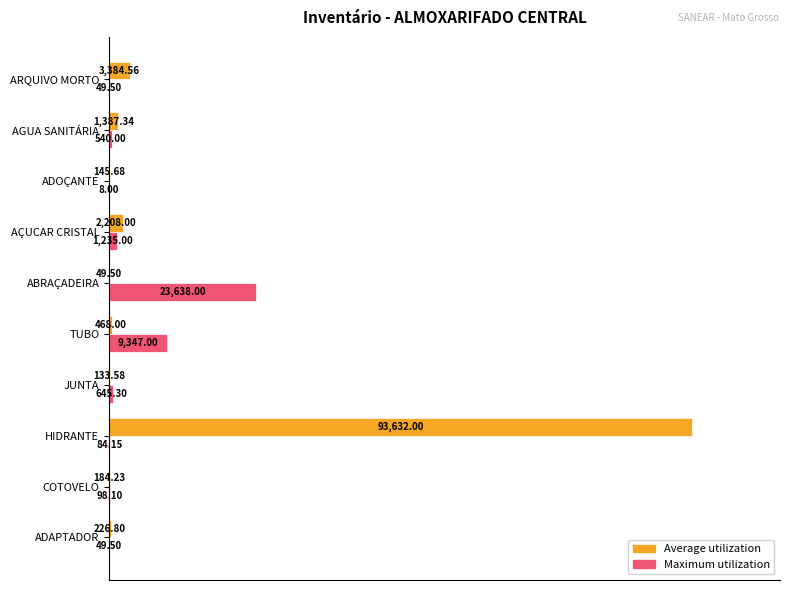

What are all the series names shown in the legend?

Average utilization, Maximum utilization